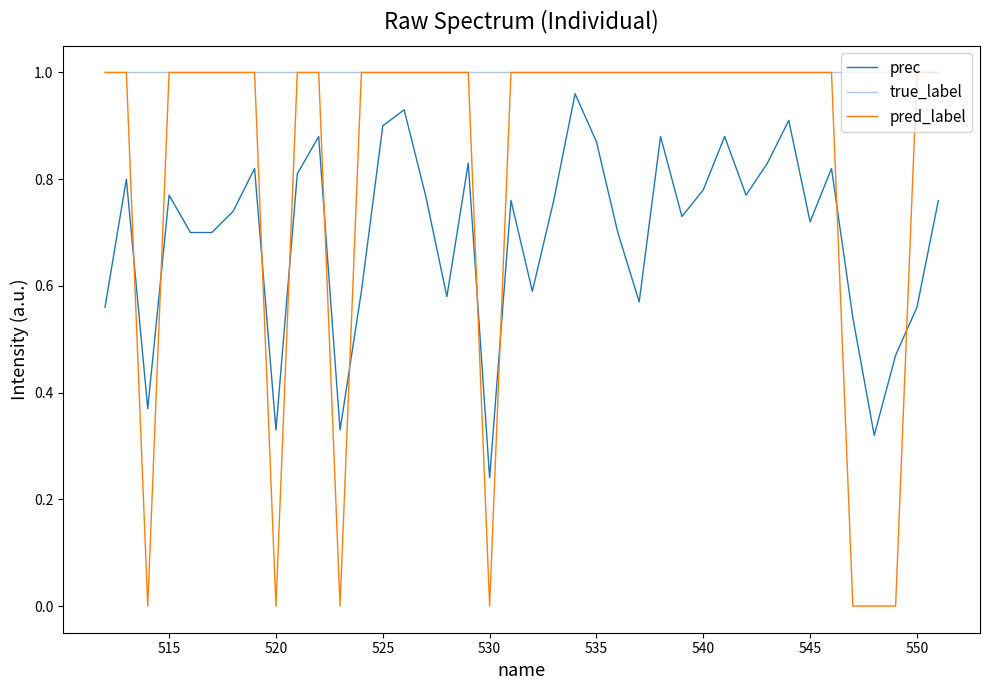

Rank the series by their average value, from highest to lowest.

true_label, pred_label, prec